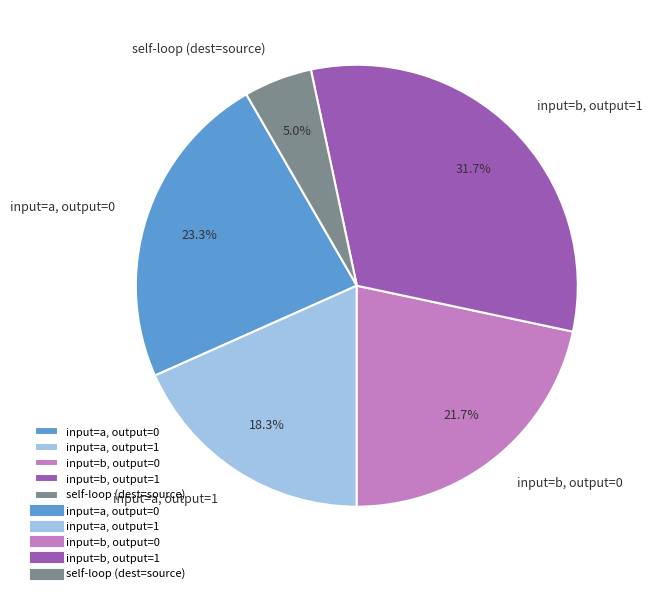

Rank the categories by value from highest to lowest.

input=b, output=1, input=a, output=0, input=b, output=0, input=a, output=1, self-loop (dest=source)